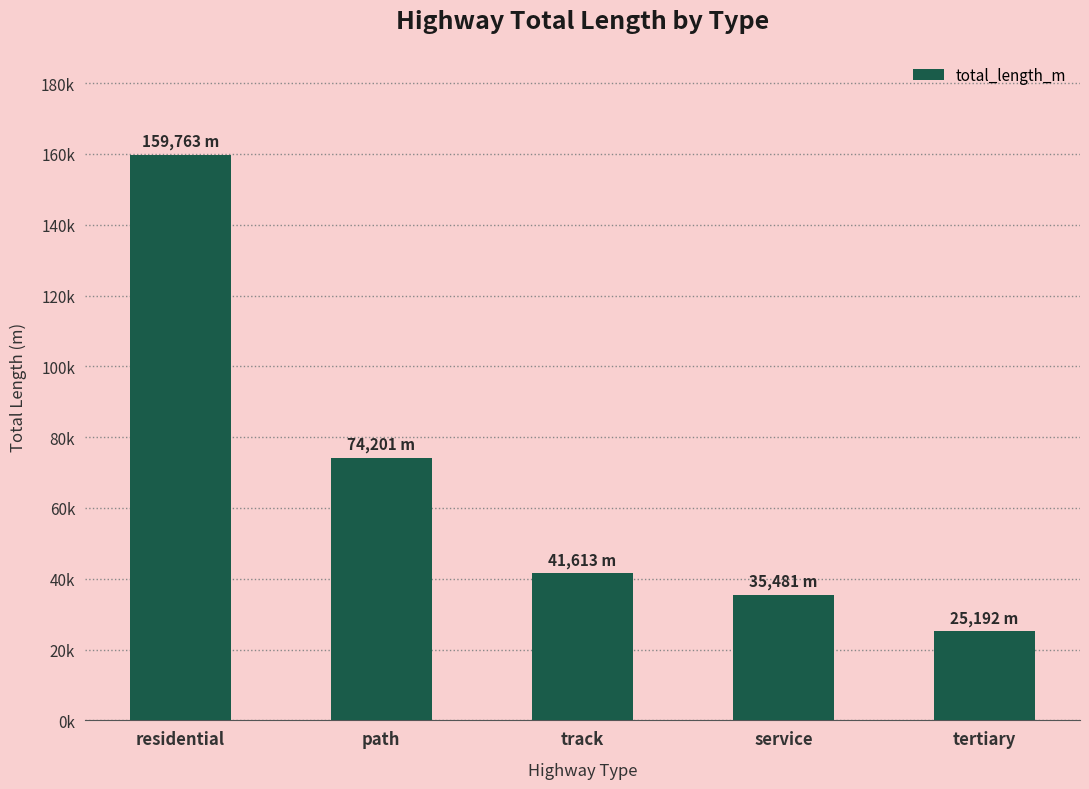

Does the chart contain stacked bars?

No